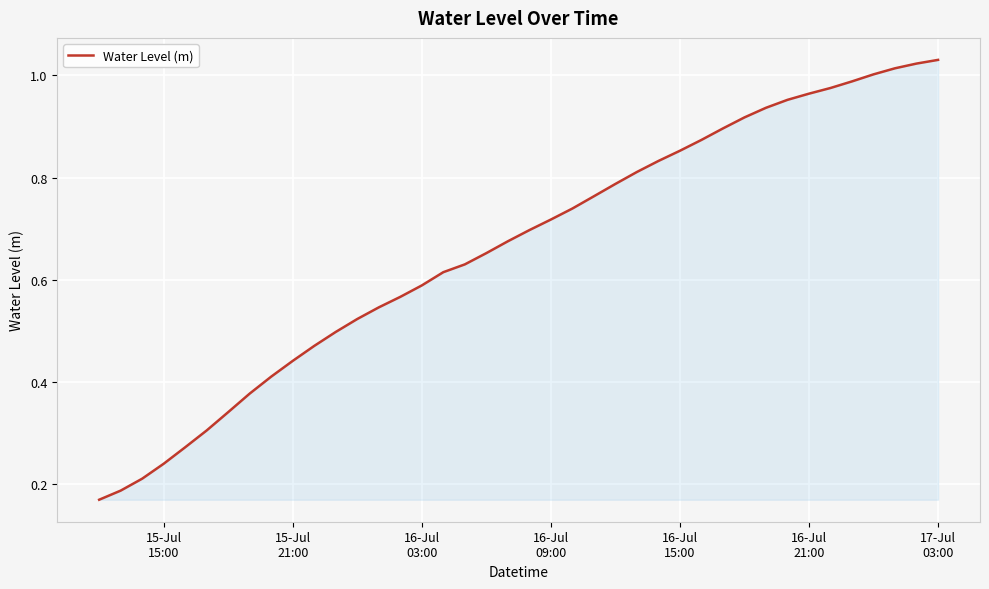

Does the chart display data point markers on the line(s)?

No